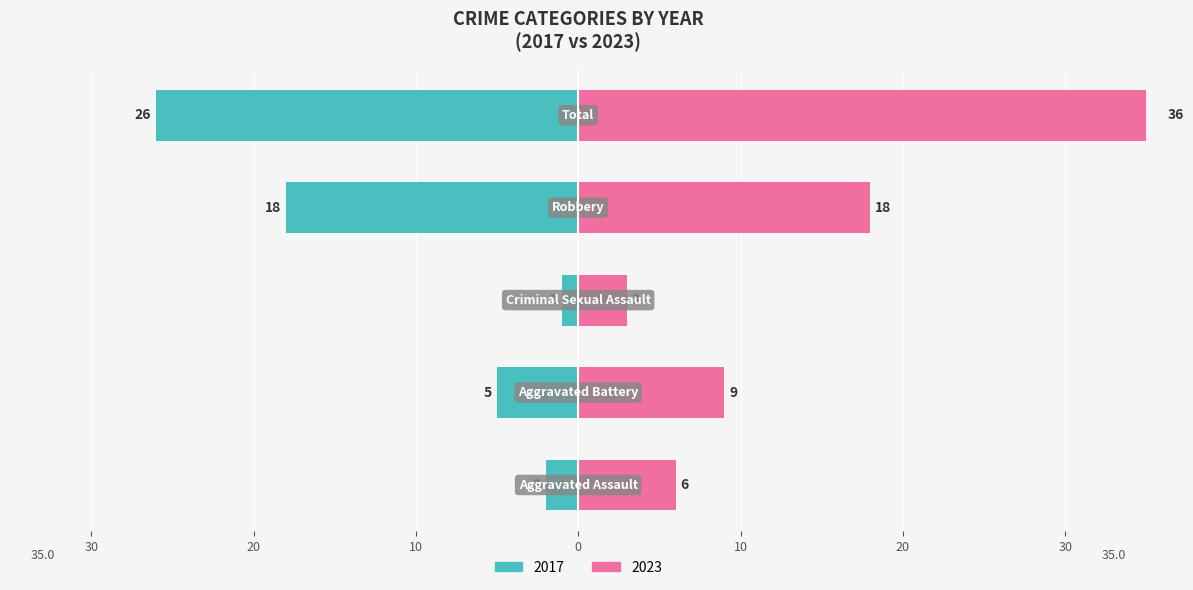

List the labels in order of 2018 value, smallest first.

Criminal Sexual Assault, Aggravated Assault, Aggravated Battery, Robbery, Total